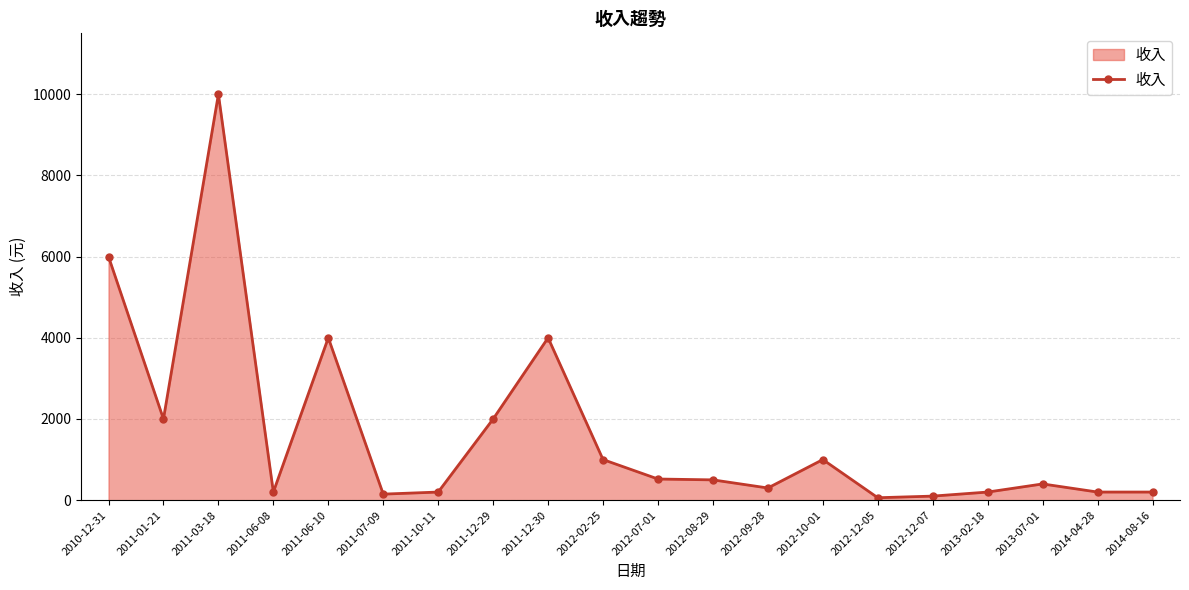

Which has a higher value, 2010-12-31 or 2012-09-28?

2010-12-31